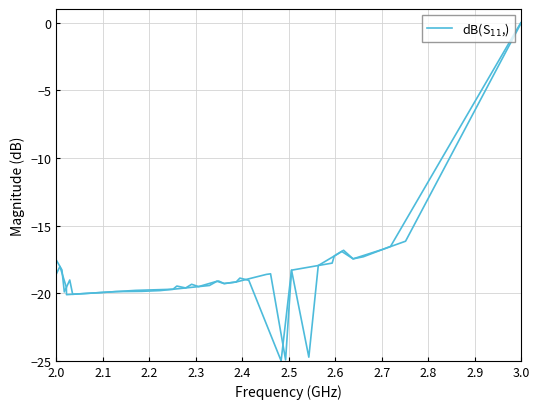

True or false: the data shows -33.9 at 15.

False